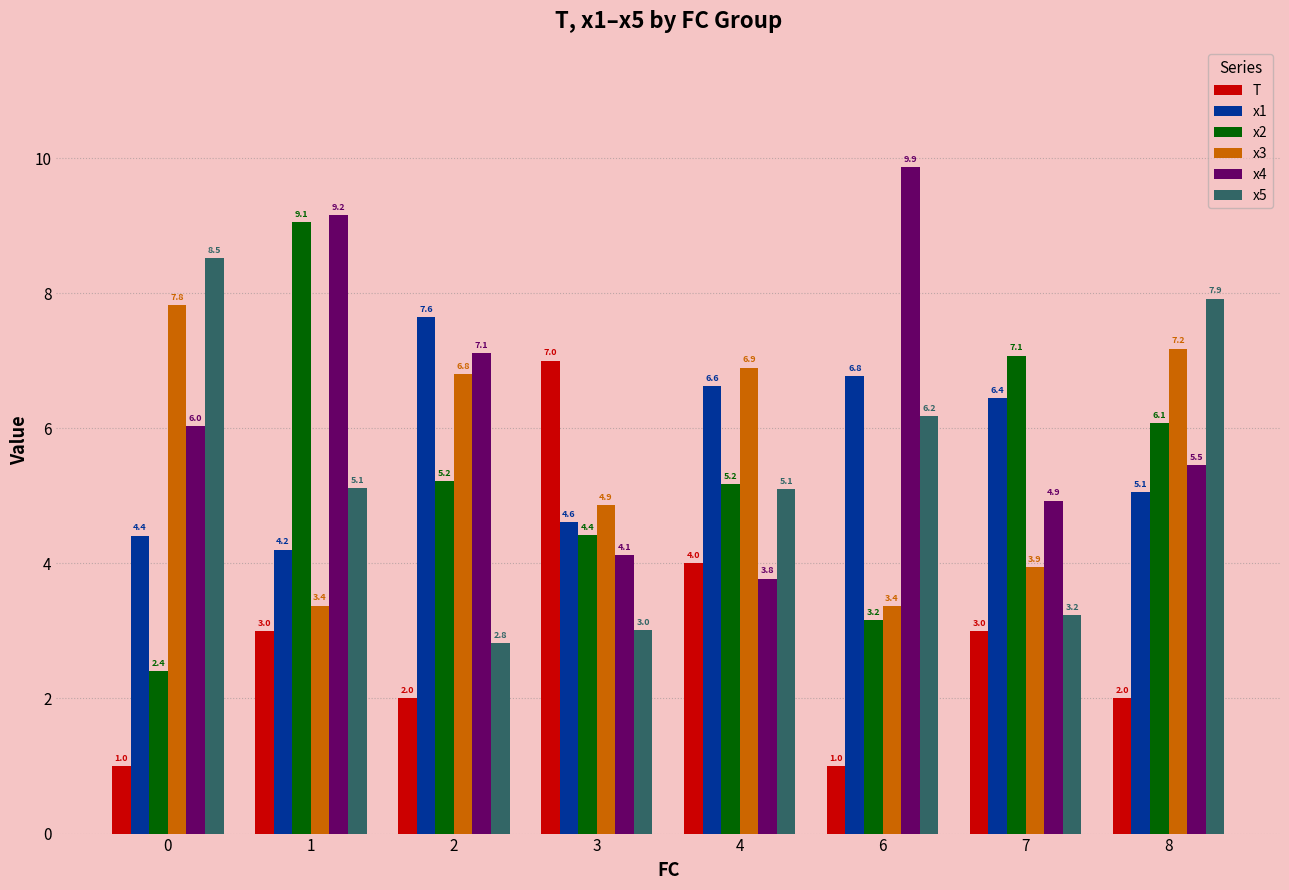

Is it true that x1 equals 9.4 at 7?

False